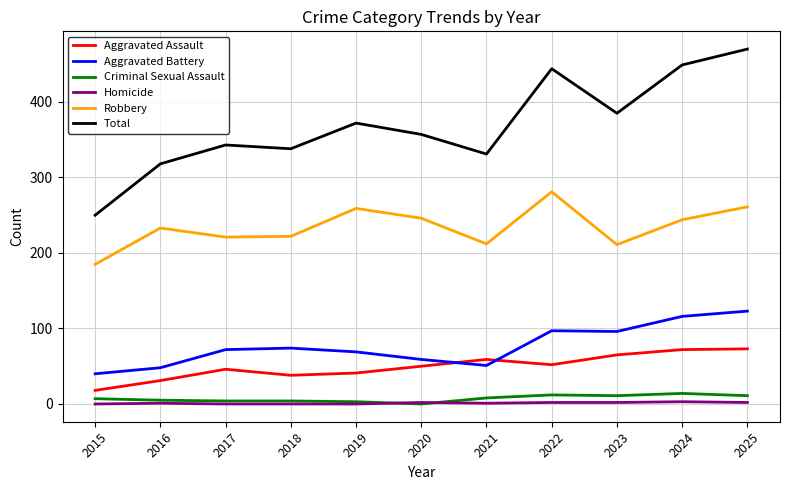

Is the value of Criminal Sexual Assault at 2021 greater than the value of Total at 2018?

No